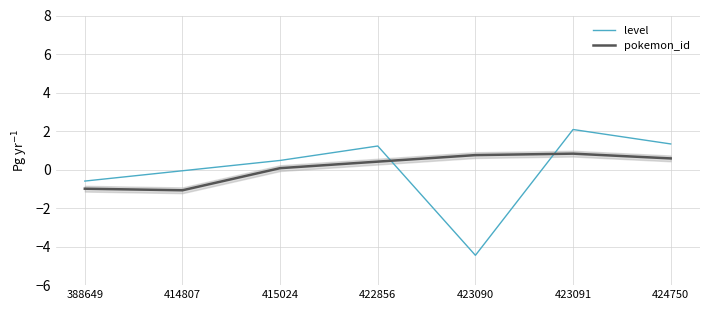

How many lines are shown in the chart?

2